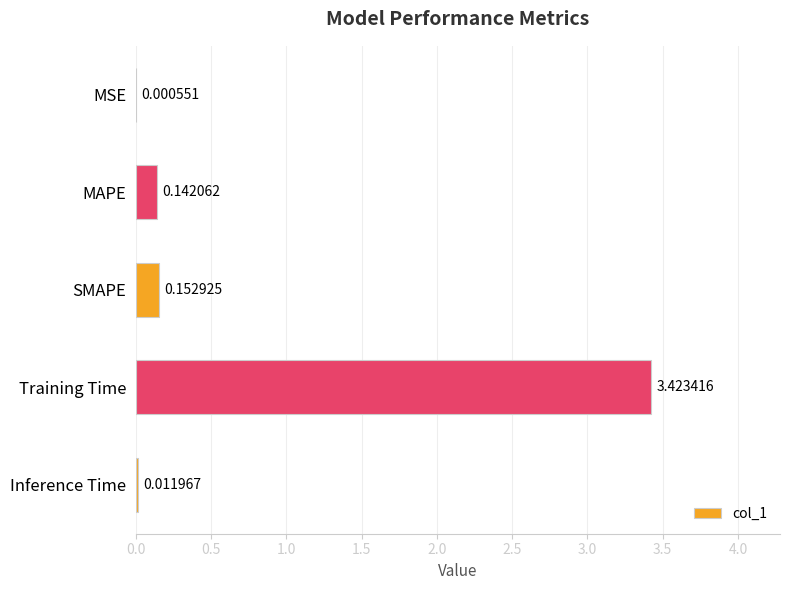

What is the sum of all values?

3.7